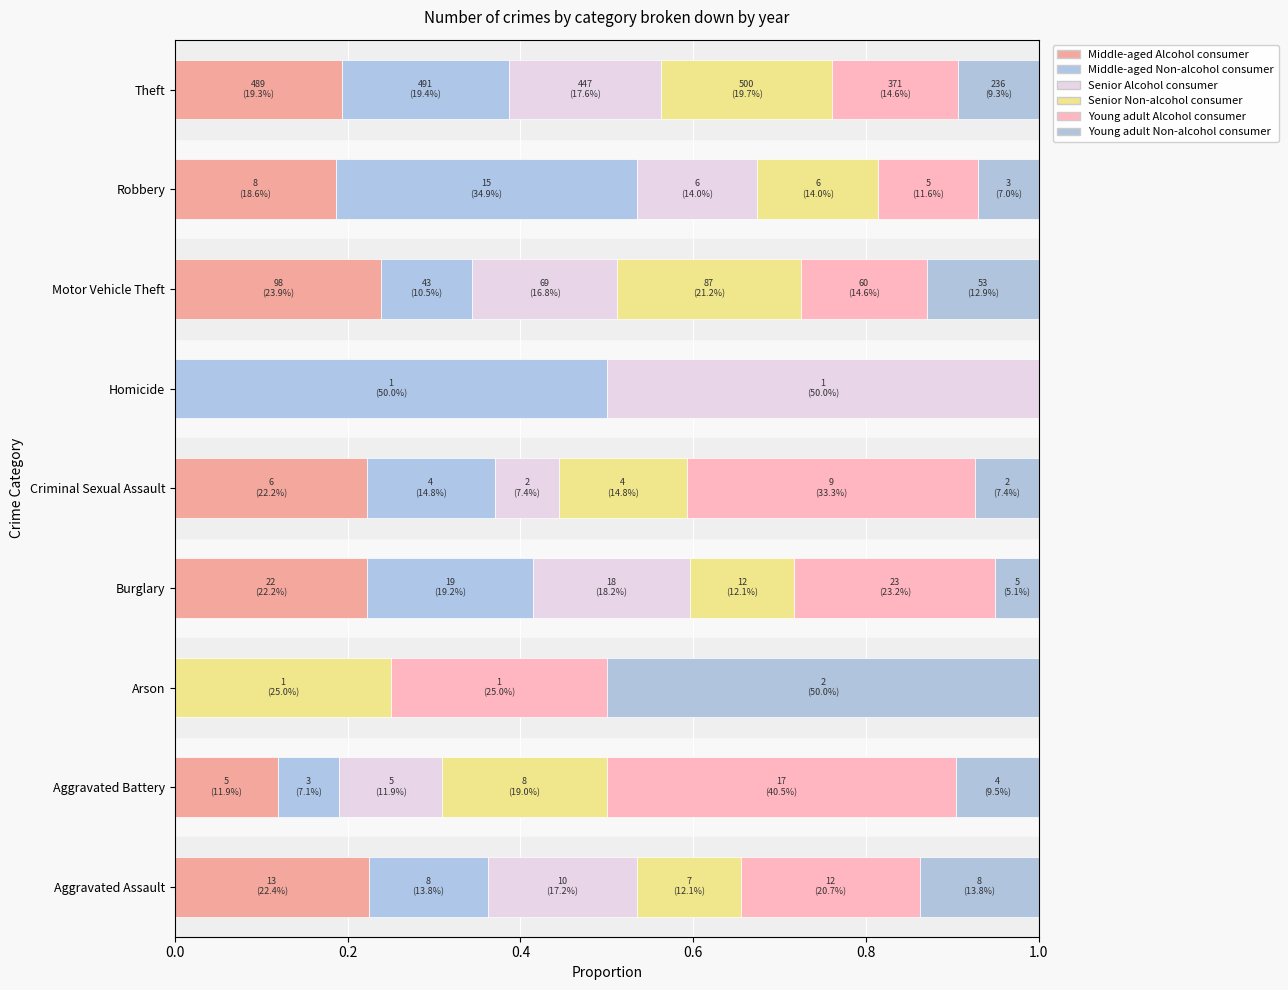

How many Young adult Alcohol consumer values are between 0 and 1?

9